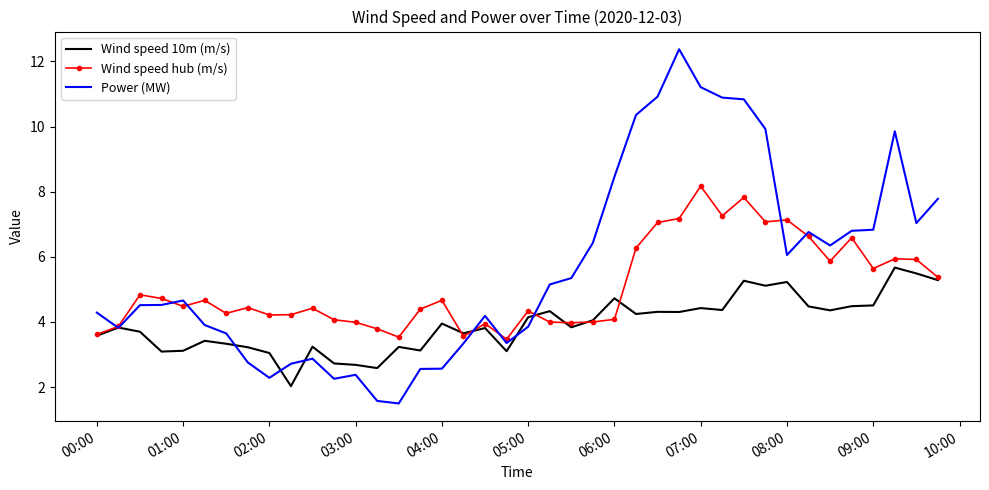

What is the highest value of the Wind speed hub (m/s) series?

8.2